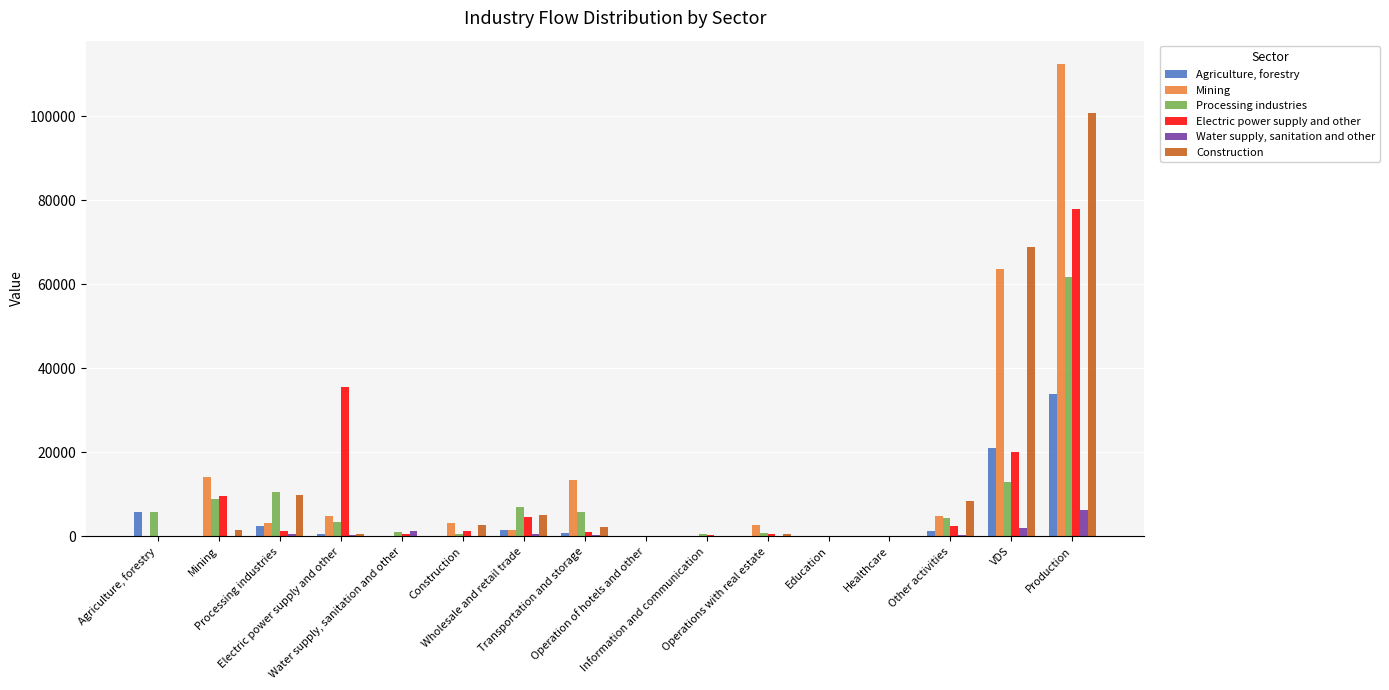

Which category has the lowest value across all series?

Agriculture, forestry